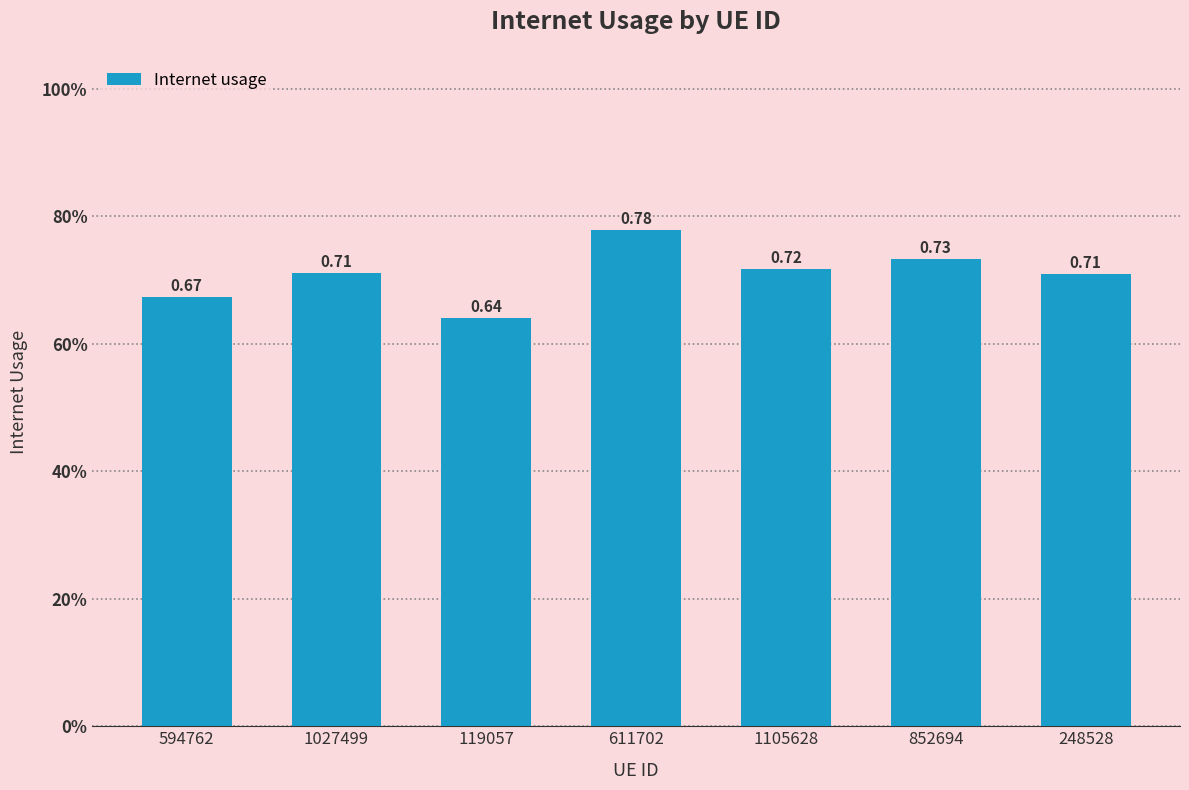

Which category has the highest value across all series?

611702